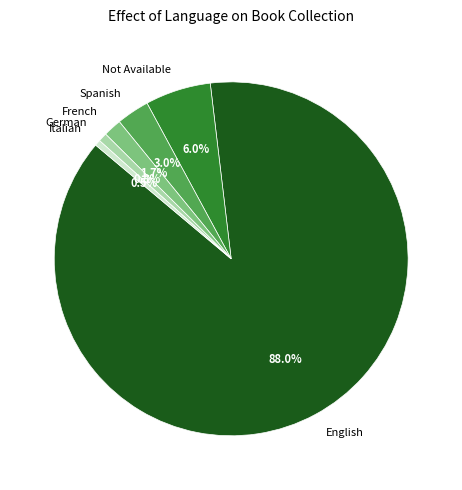

What percentage is the German slice, to the nearest percent?

1%